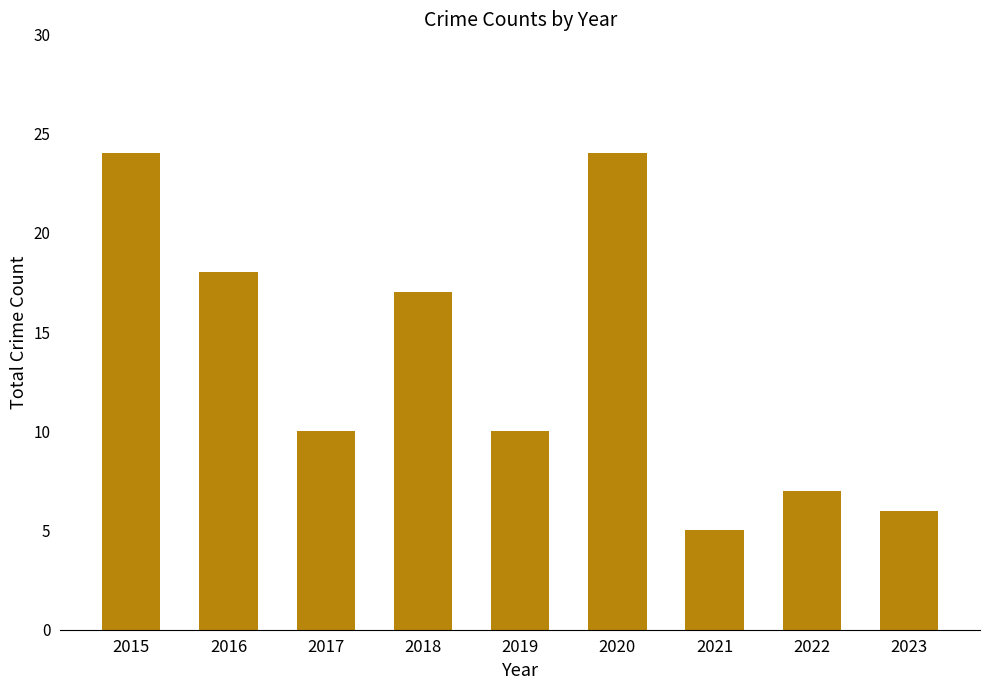

The chart shows a value of 10 at 2017. True or false?

True